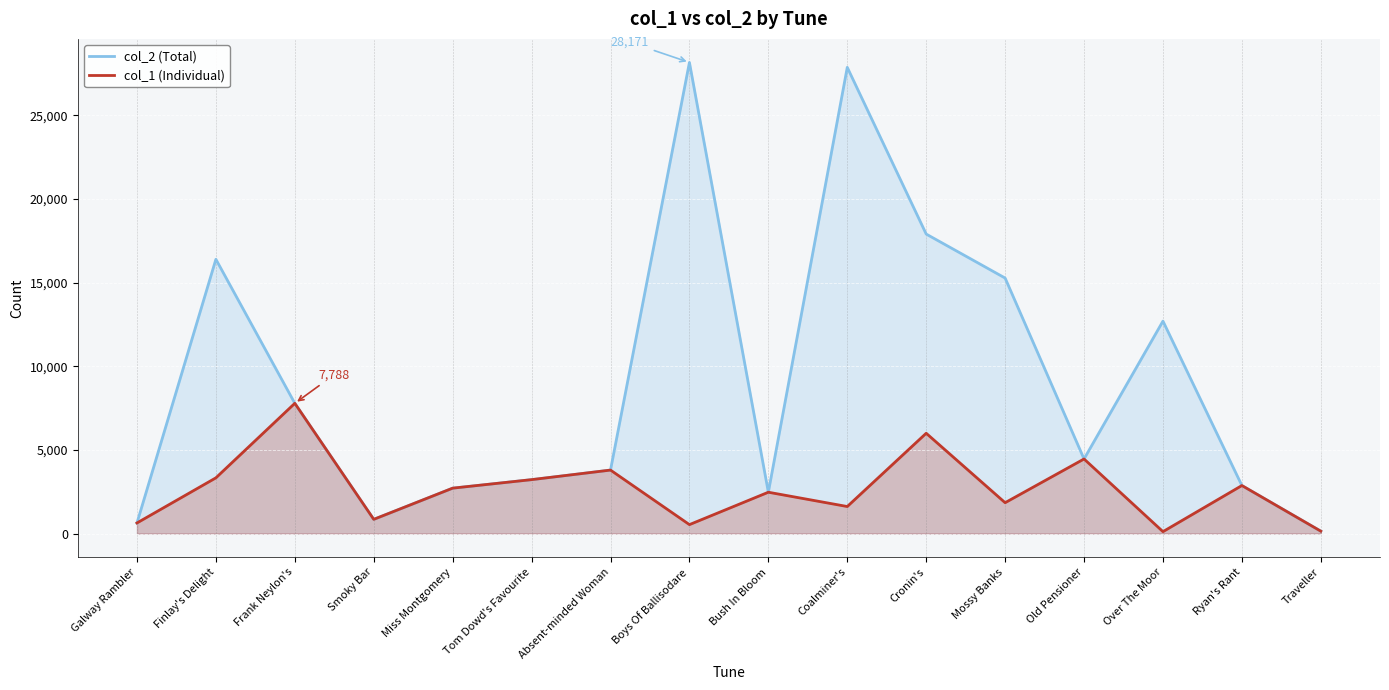

What is the value of the col_2 (Total) point at the 8th from the left?

28171